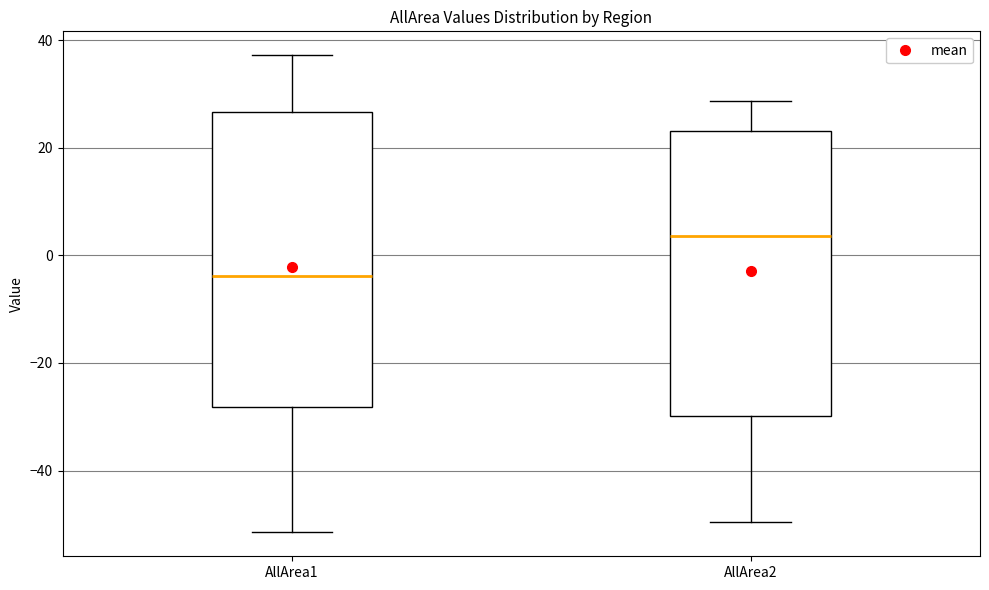

Which box's median line is the lowest?

AllArea1